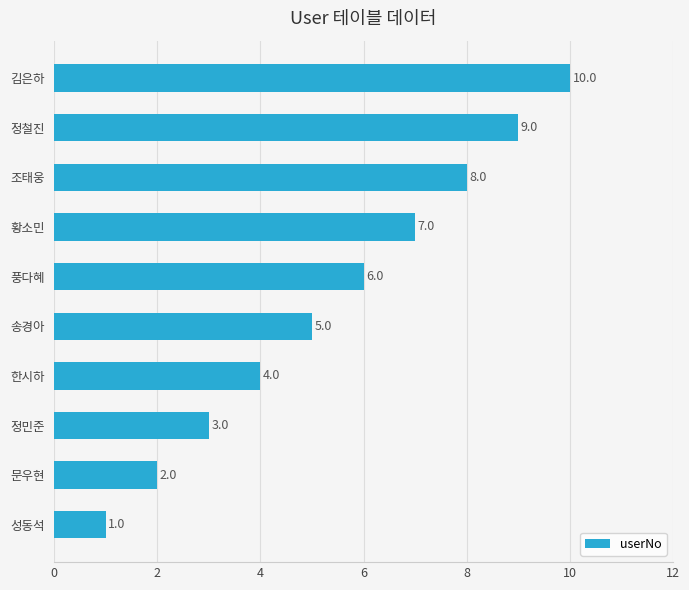

At which category does the chart reach its peak across all series?

김은하